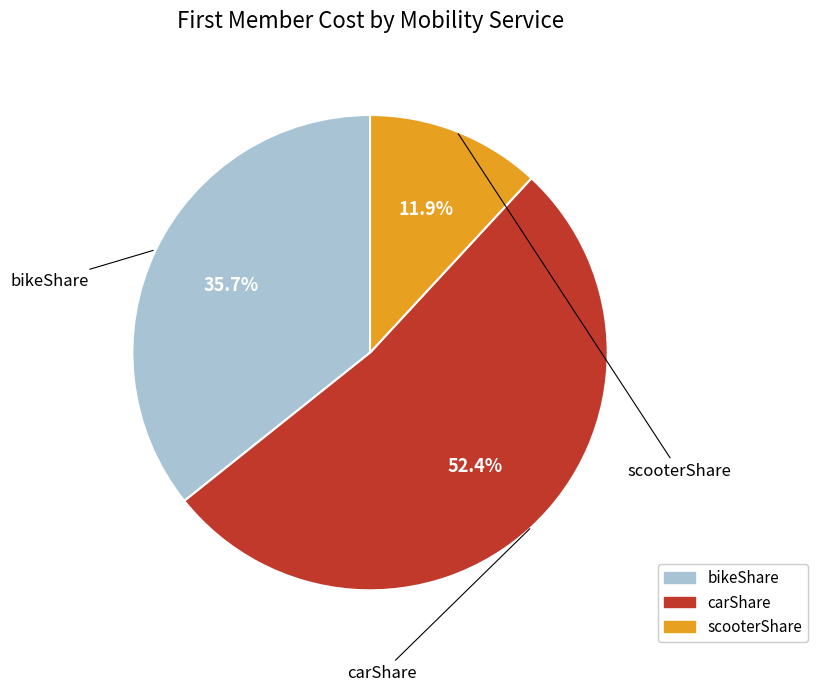

Between carShare and scooterShare, which is larger?

carShare